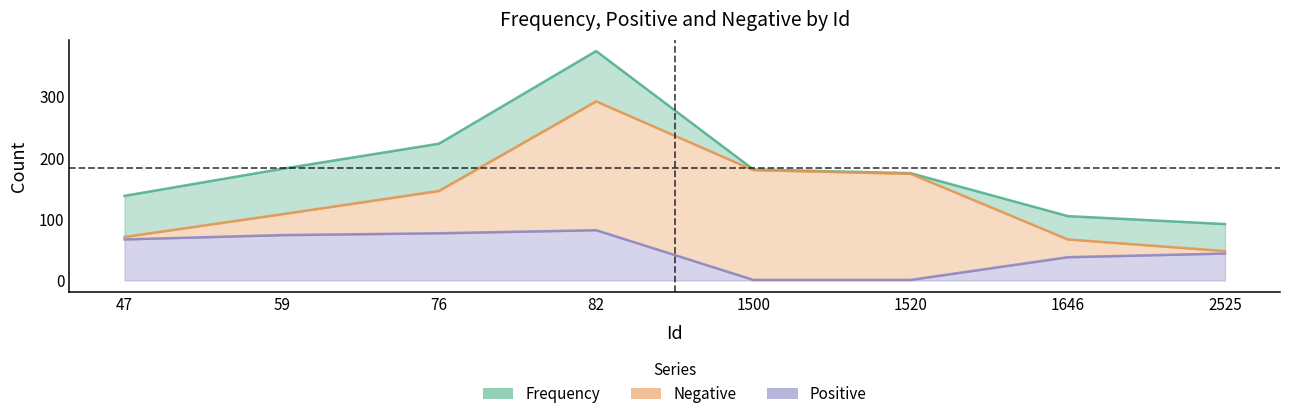

True or false: Frequency and Positive intersect in this chart.

False